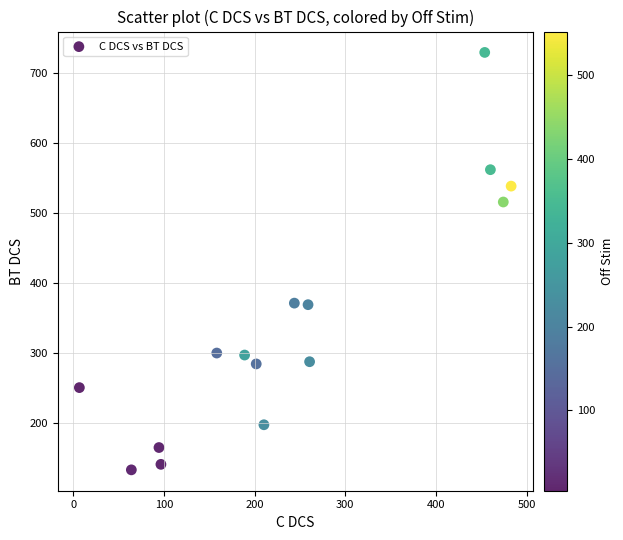

What is the range of Y values (max minus min)?

596.7